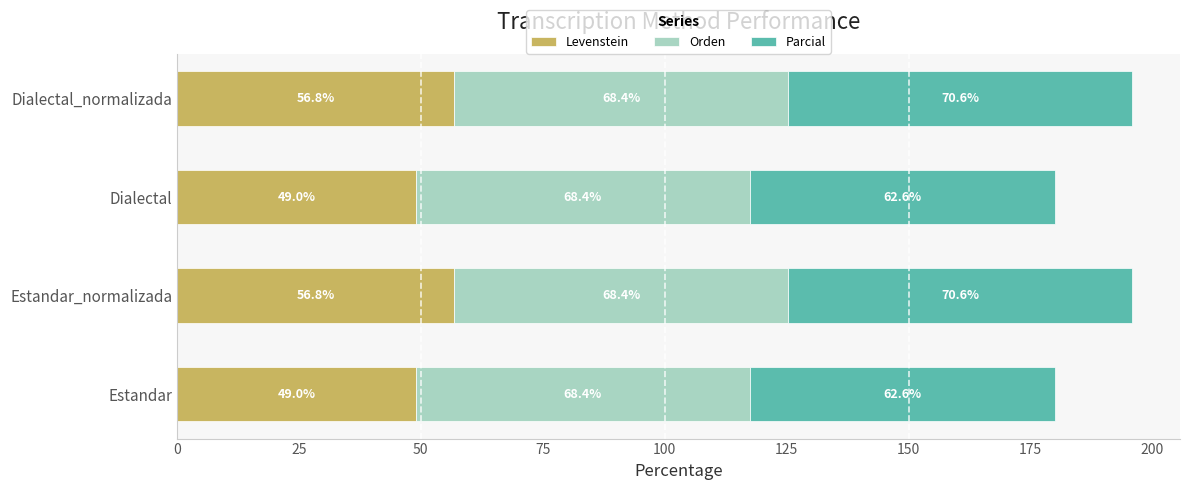

What is the highest value of the Levenstein series?

56.8